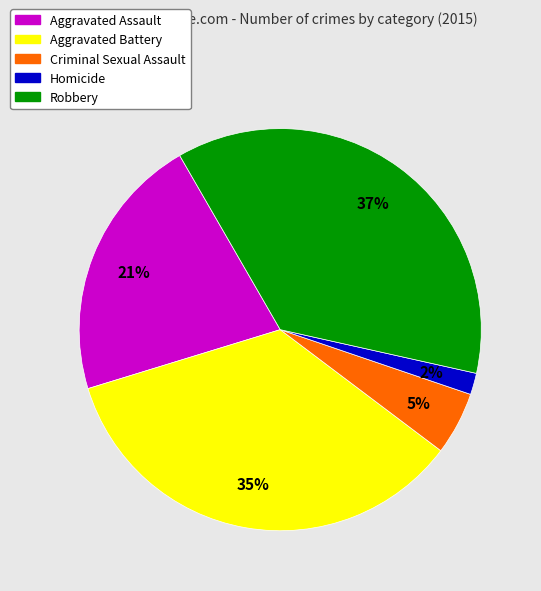

To the nearest percent, what percentage of the pie is Criminal Sexual Assault?

5%